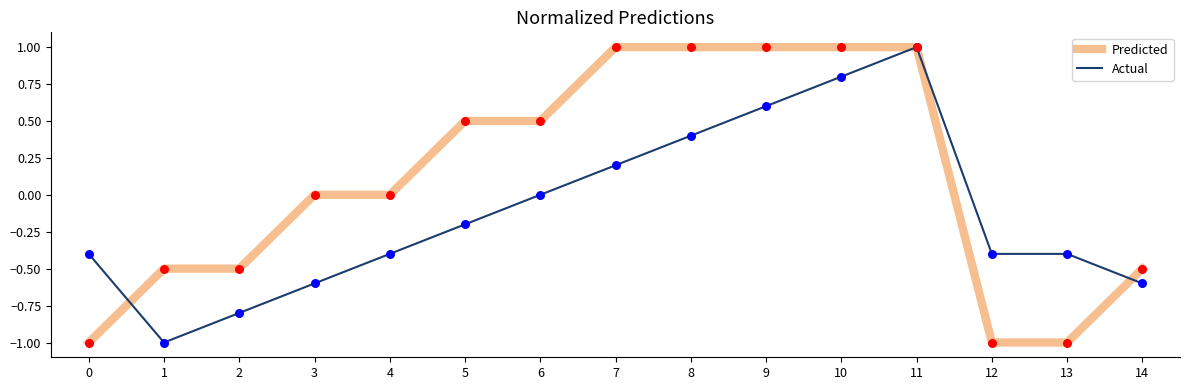

Which series has the largest total across all categories?

Predicted